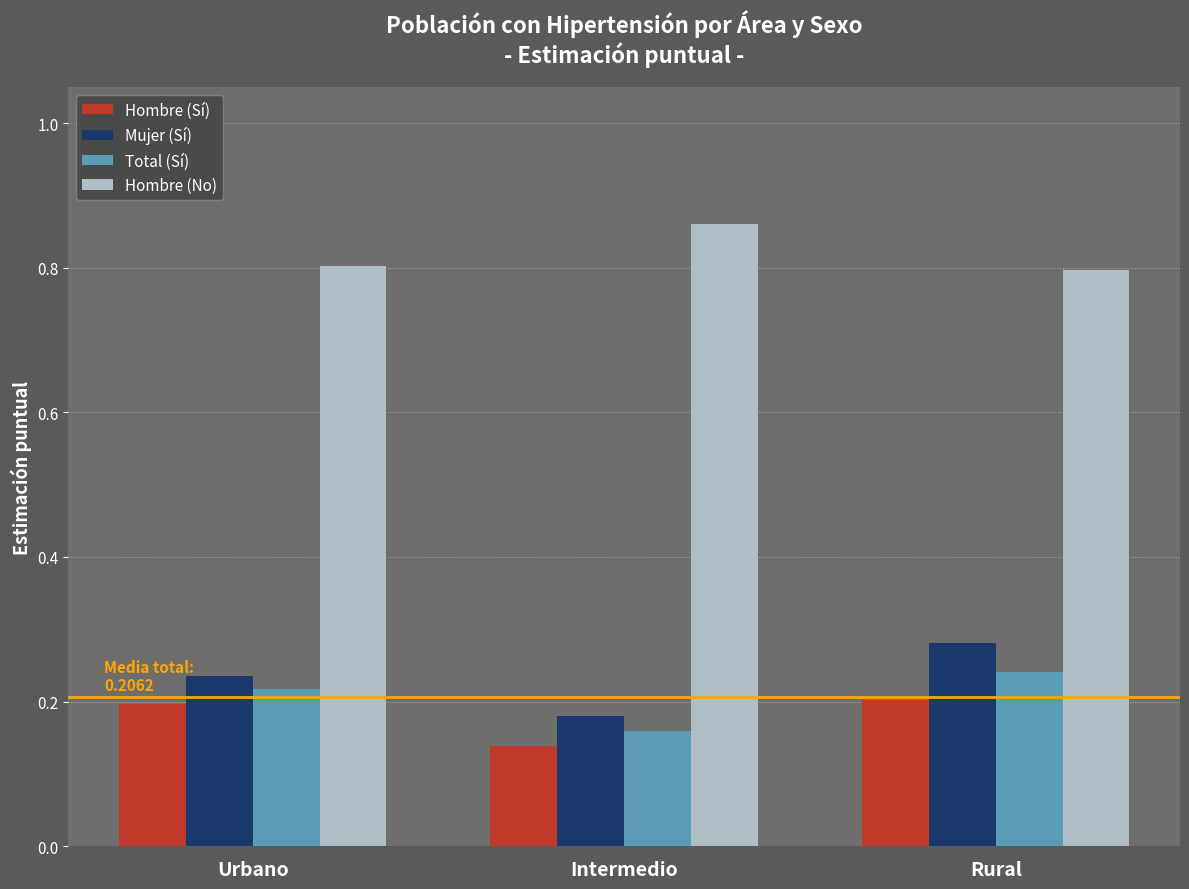

Is it true that Hombre (Sí) equals 0.2 at Urbano?

True